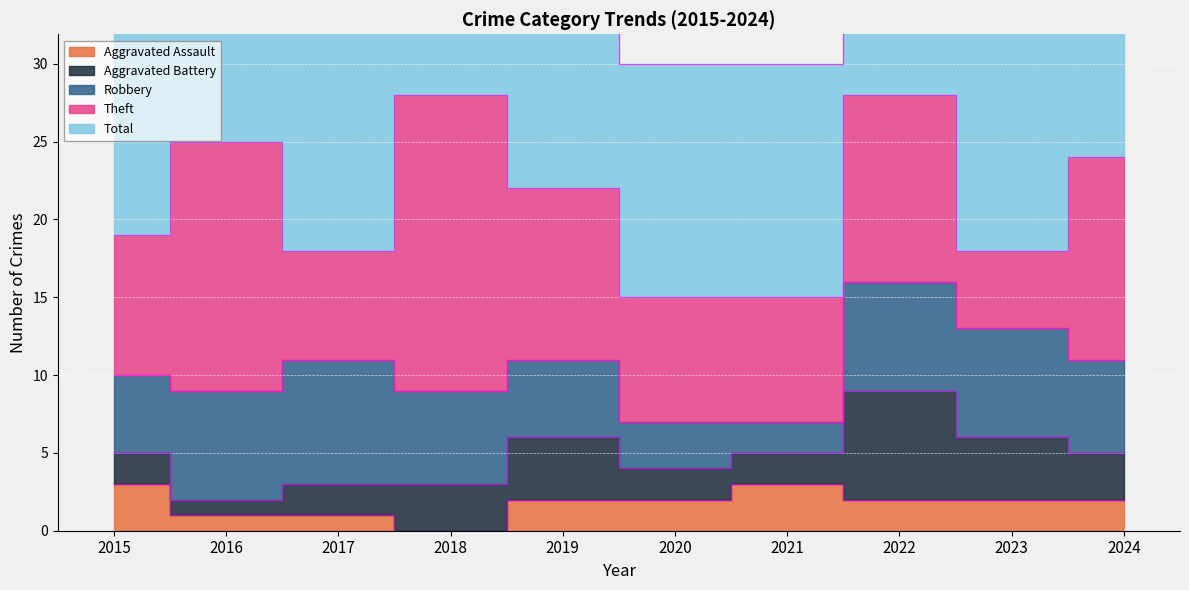

Rank the categories by Robbery value from highest to lowest.

2017, 2016, 2022, 2023, 2018, 2024, 2015, 2019, 2020, 2021